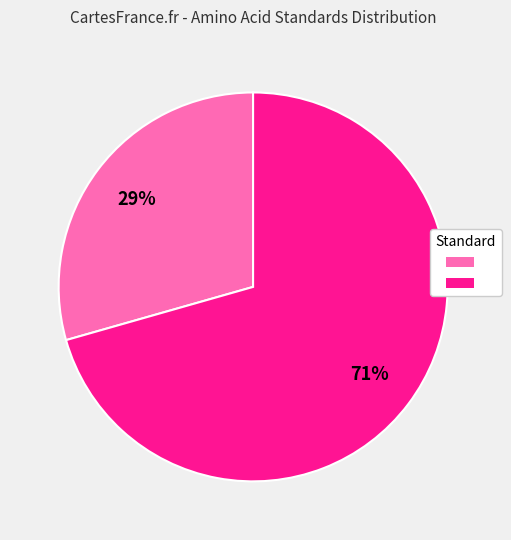

Does any single category account for the majority?

Yes